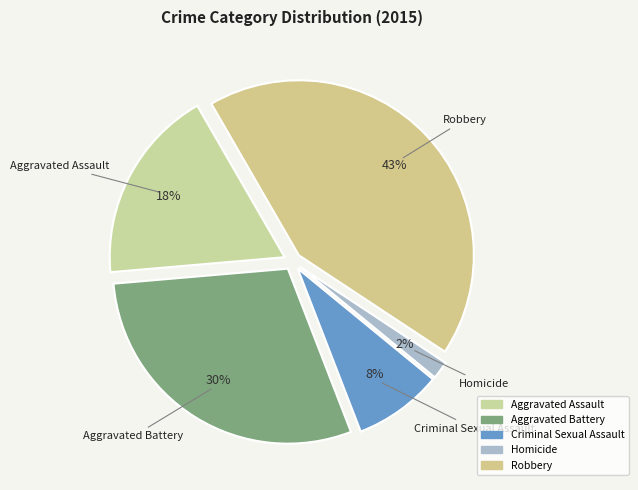

Is there a majority slice in this chart?

No